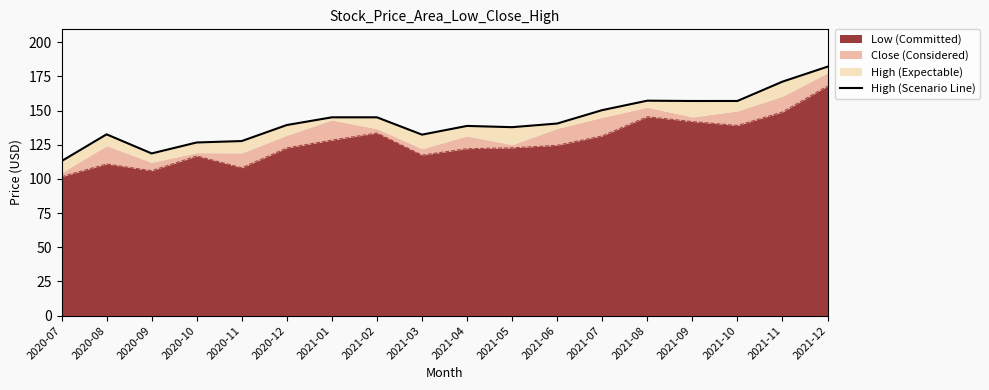

What is the label of the 4th point from the left?

2020-10